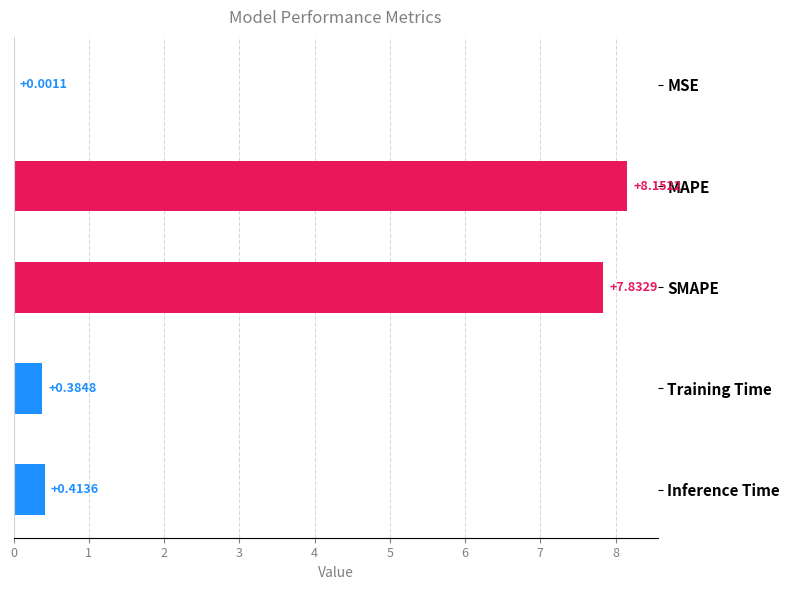

Are the bars grouped side by side (vs. stacked)?

No